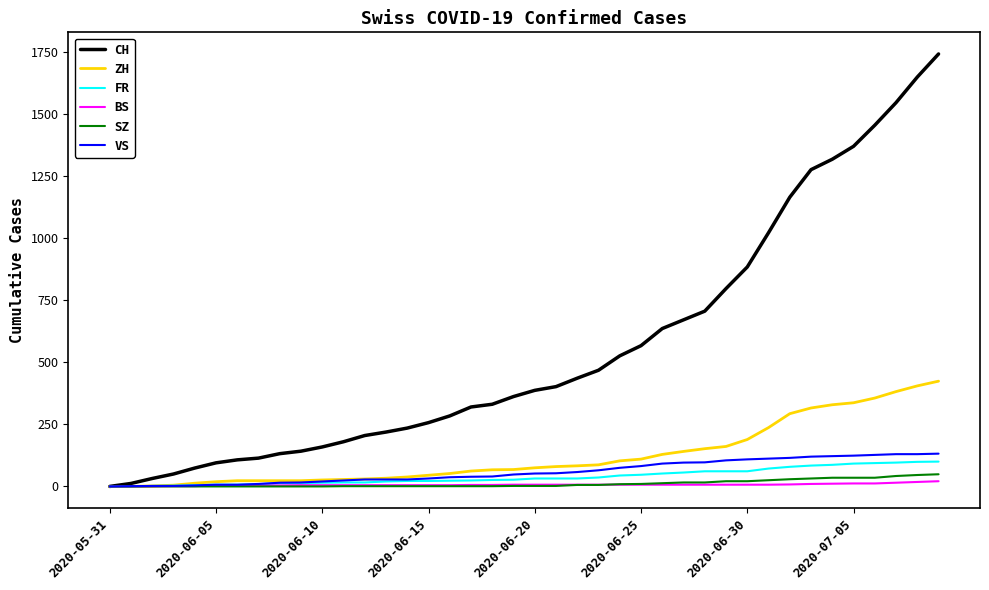

What is the maximum value for SZ?

49